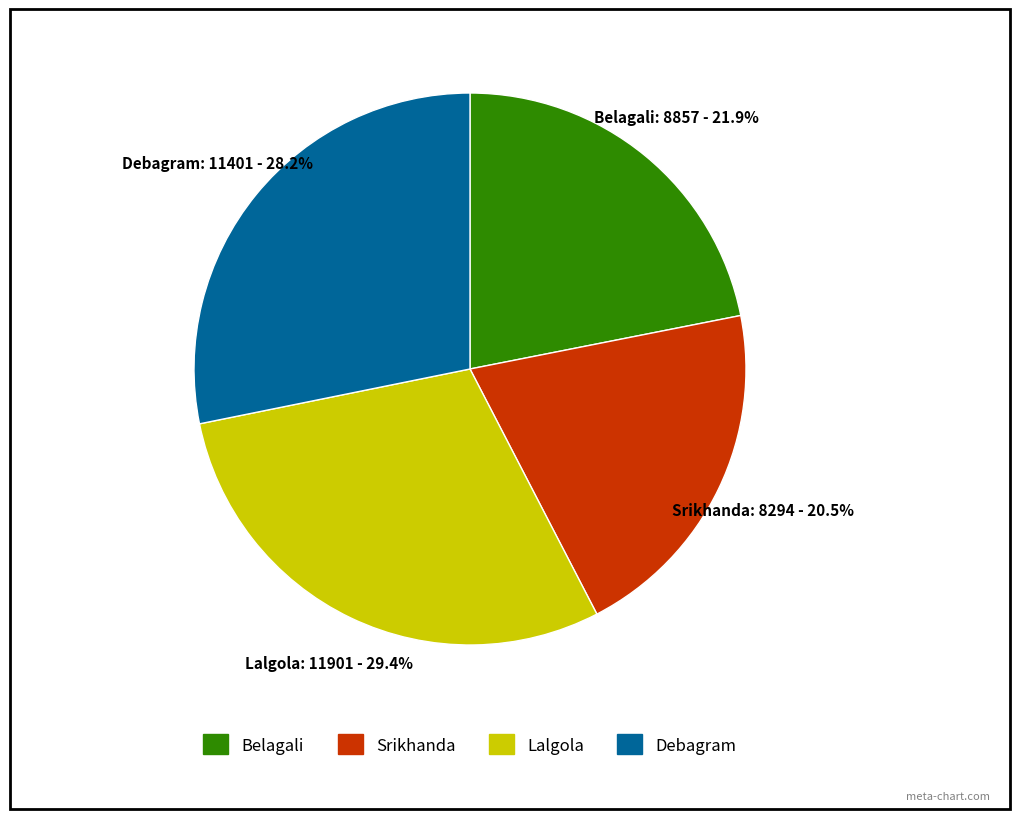

The Debagram slice represents 28% of the pie. True or false?

True